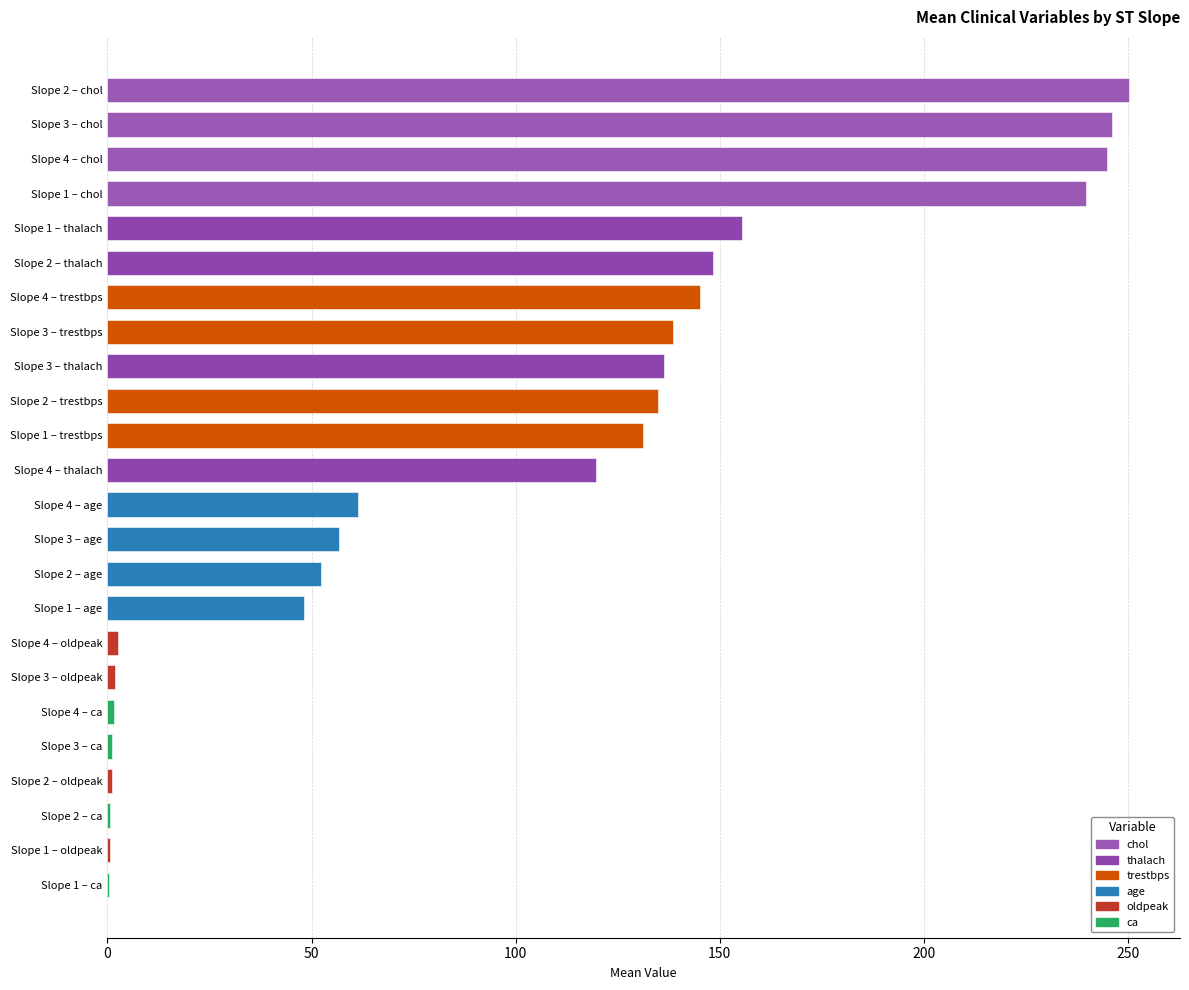

What is the sum of the values at Slope 3 – thalach and Slope 4 – chol?

381.0